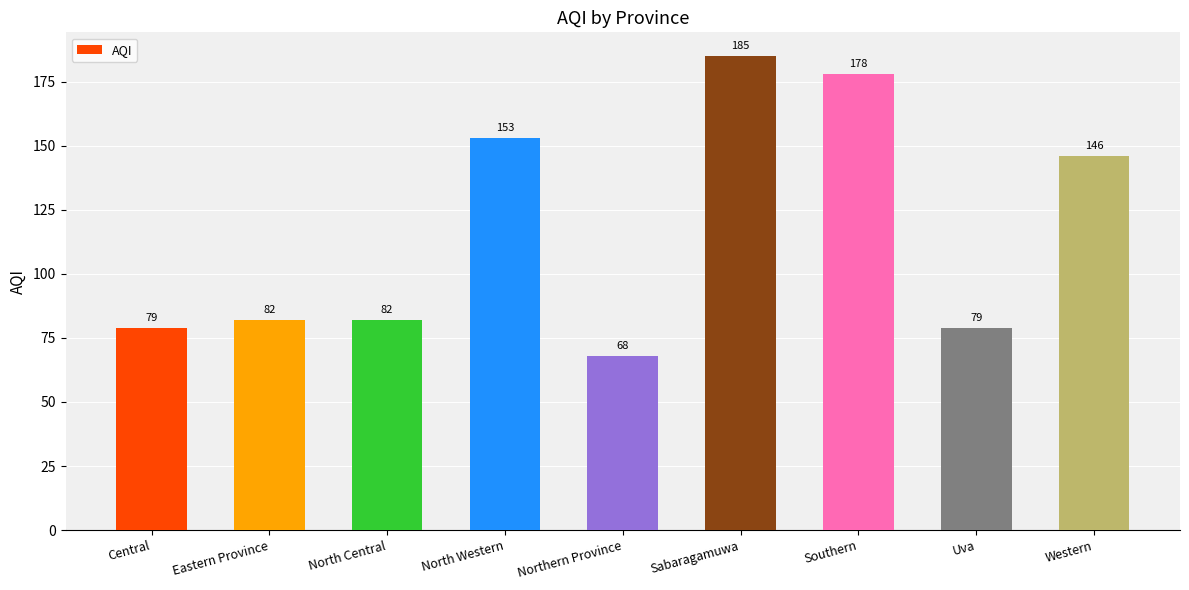

What is the value of the 7th bar from the left?

178